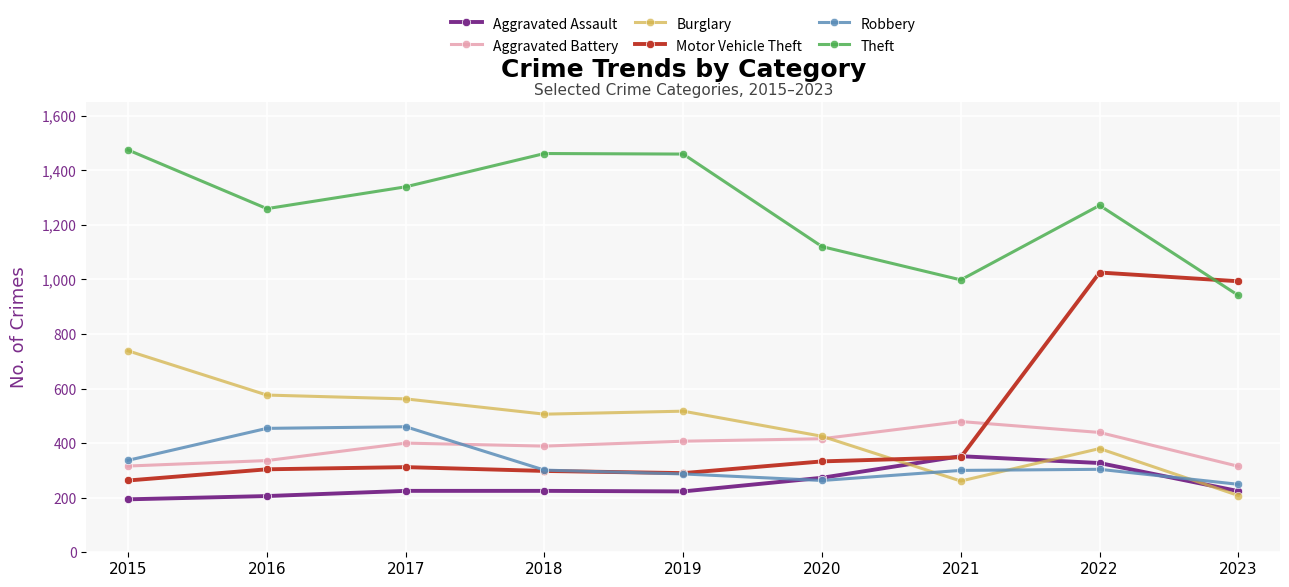

At which label does Aggravated Battery reach its peak?

2021